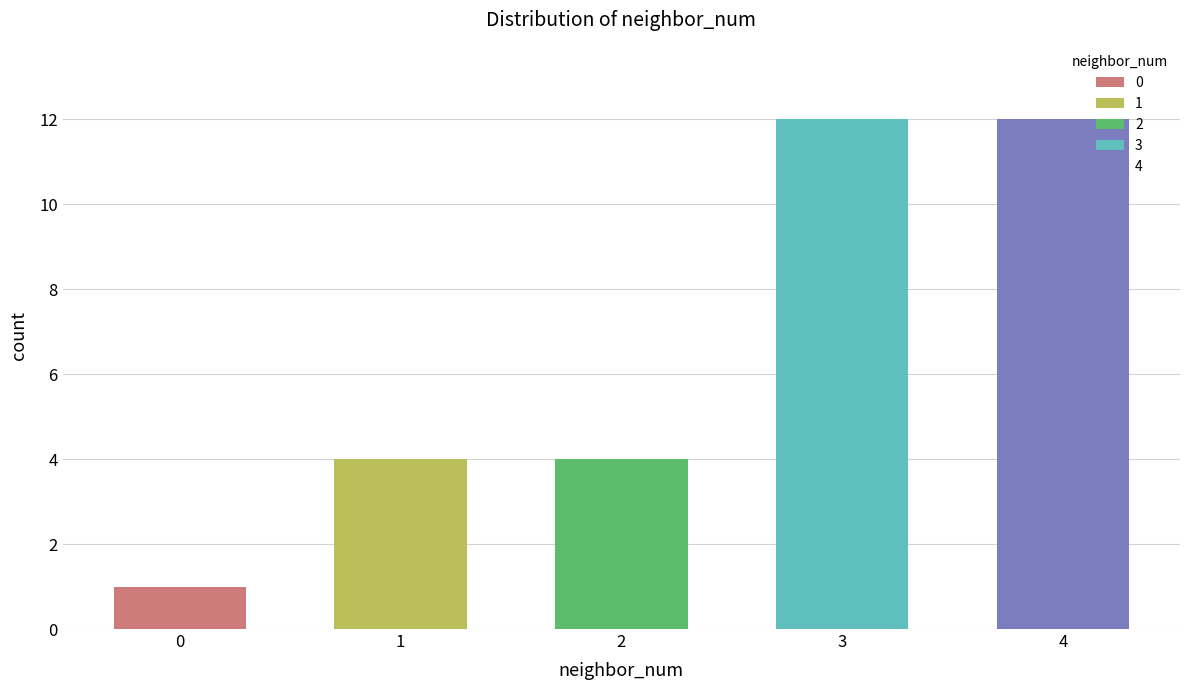

What is the change in value from 0 to 2?

+3